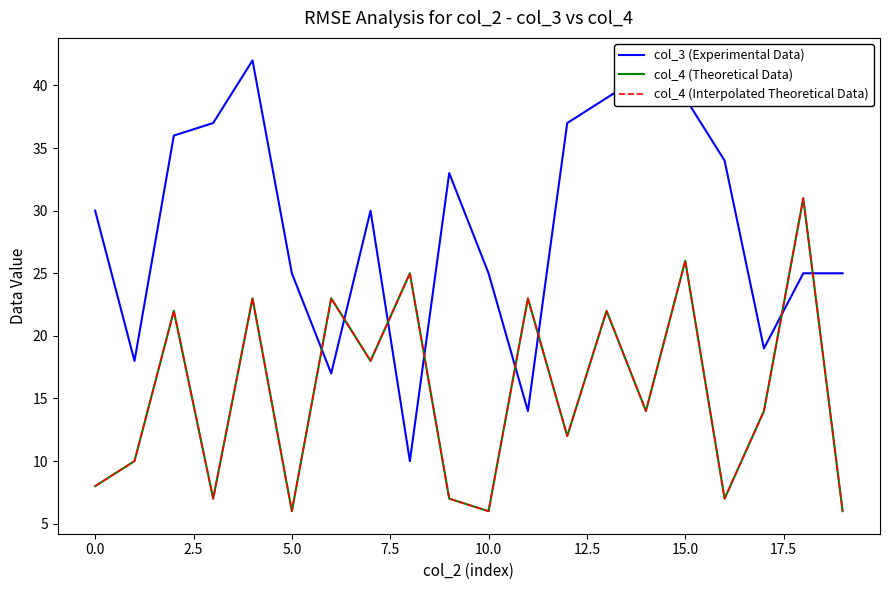

What is the difference between the maximum and minimum values in the col_3 (Experimental Data) series?

32